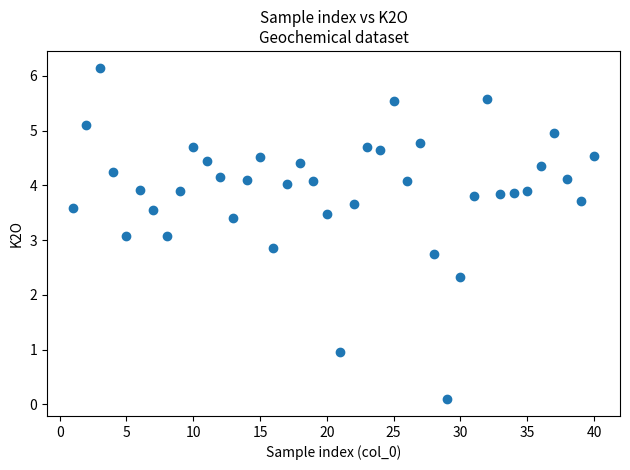

What is the range of Y values (max minus min)?

6.1